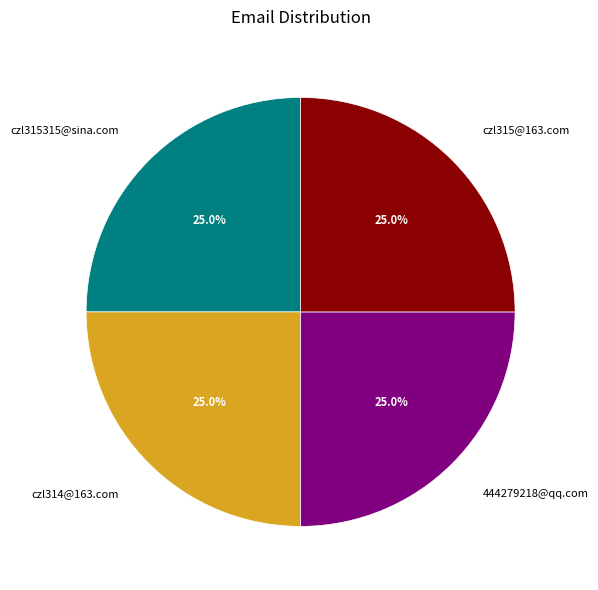

What percentage is NOT represented by 444279218@qq.com?

75.0%